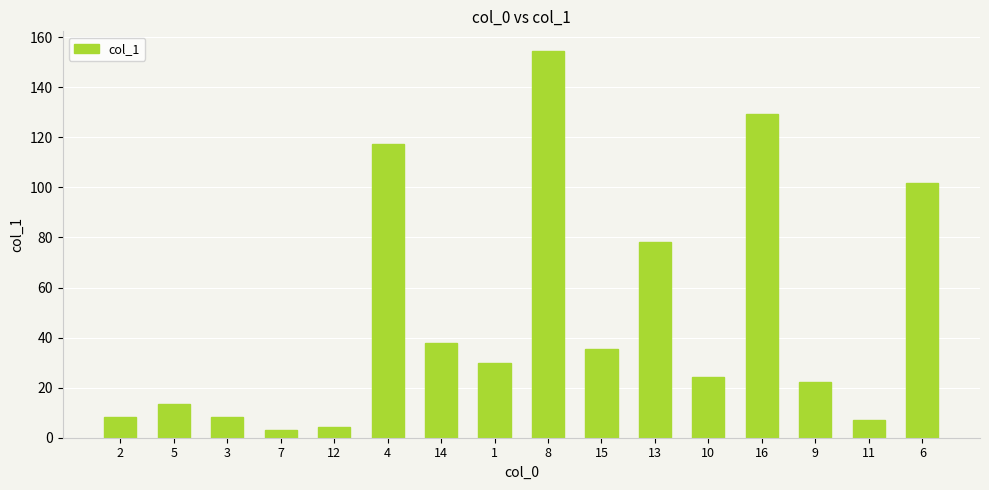

Between 1 and 15, which is larger?

15